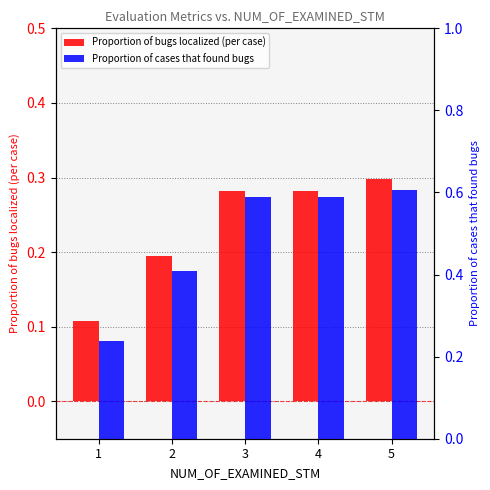

What are all the series names shown in the legend?

Proportion of bugs localized (per case), Proportion of cases that found bugs